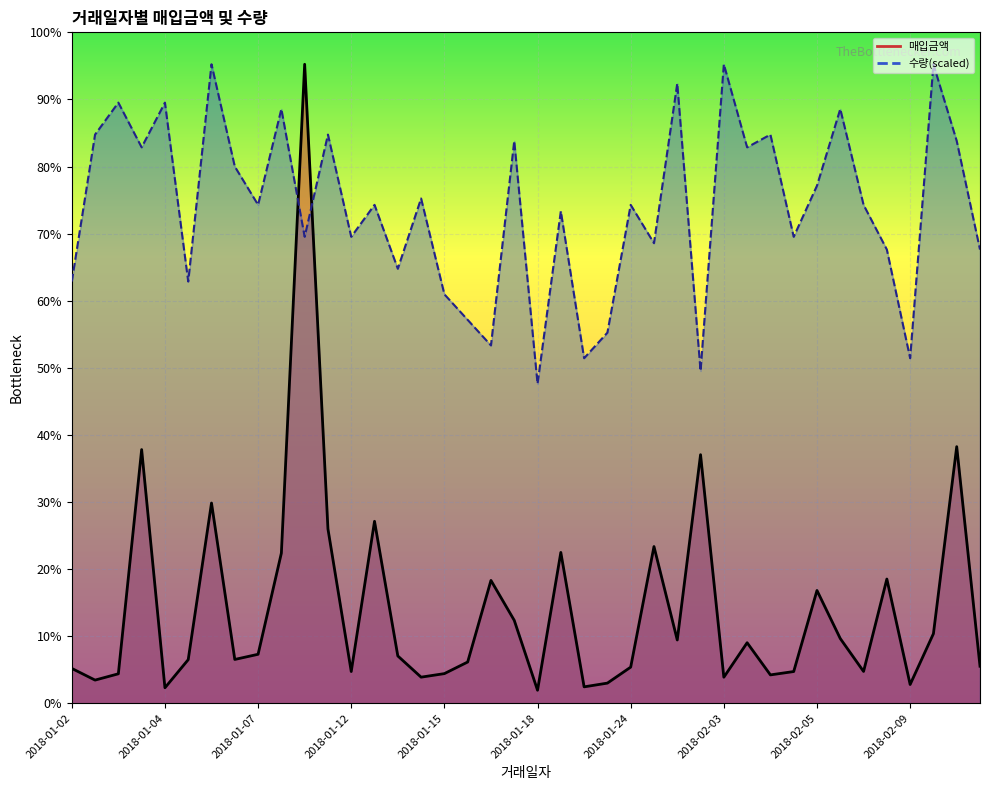

Which category has the highest value in the 매입금액 series?

2018-01-10